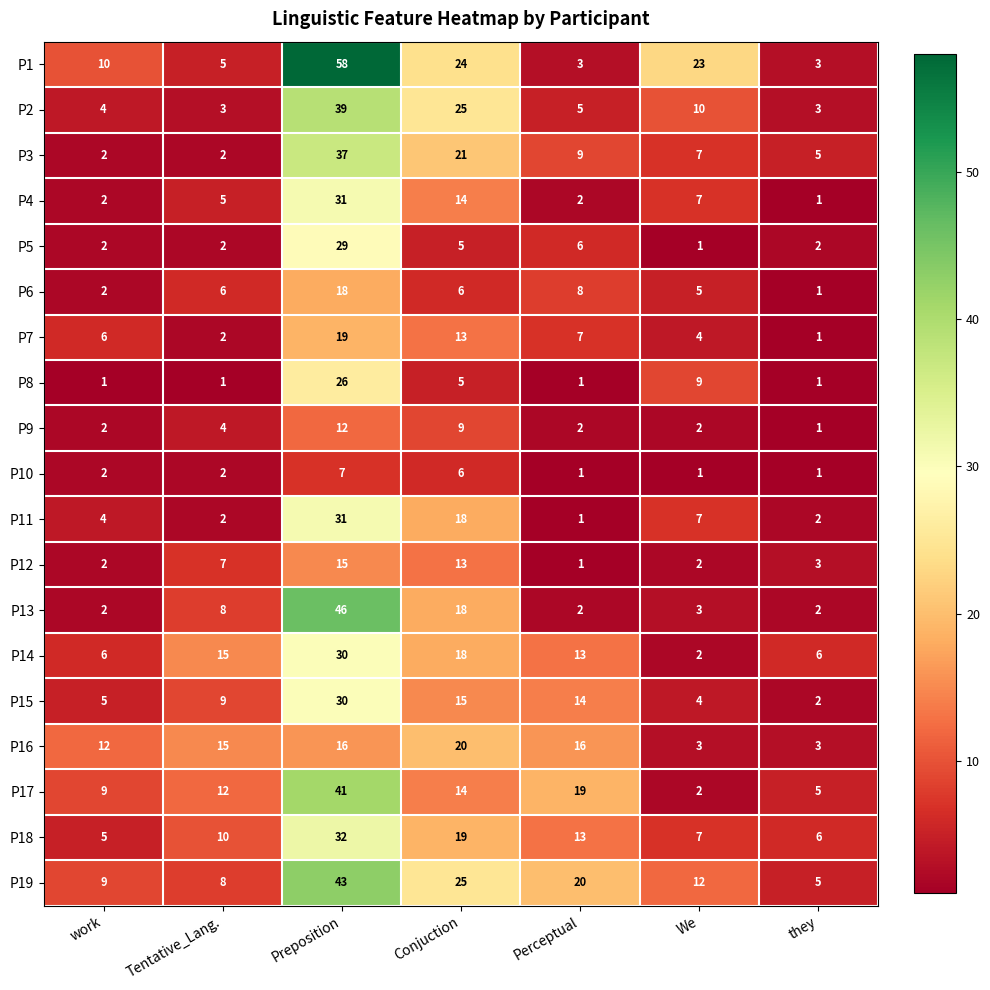

The value of P11 at work is 4. True or false?

True